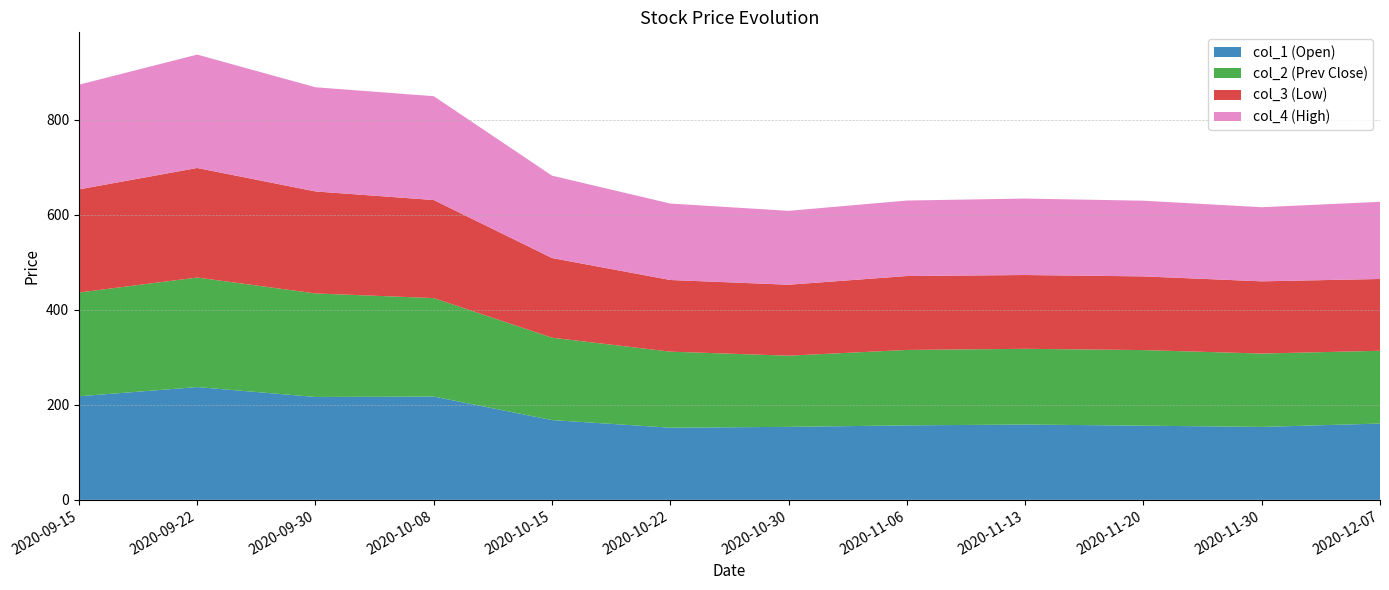

Reading right to left, extract all data points from this chart.

col_1 (Open): 160.7	153.6	156.2	158.6	156.8	153.7	152.0	168.0	217.5	216.7	237.5	218.1
col_2 (Prev Close): 153.2	154.5	159.2	159.5	158.8	149.9	160.1	173.5	207.4	218.0	230.7	218.5
col_3 (Low): 151.2	152.1	155.2	155.4	155.7	149.4	150.9	167.8	206.5	214.8	230.7	217.2
col_4 (High): 162.5	156.1	159.4	161.0	159.0	155.6	161.0	173.5	218.7	219.4	238.8	220.5